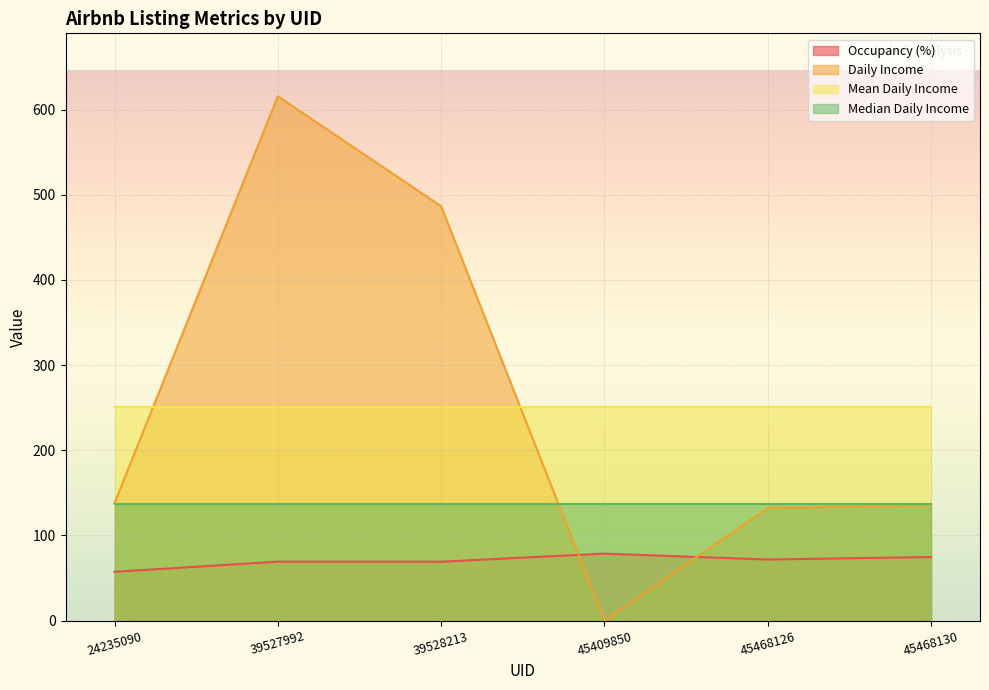

What are all the series names shown in the legend?

Occupancy (%), Daily Income, Mean Daily Income, Median Daily Income